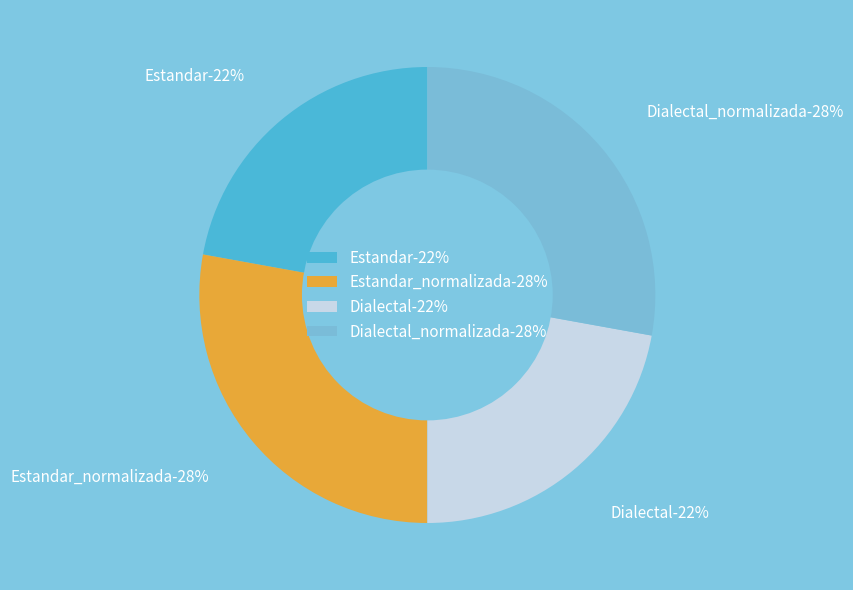

Is it true that Estandar_normalizada is 28% of the pie?

True